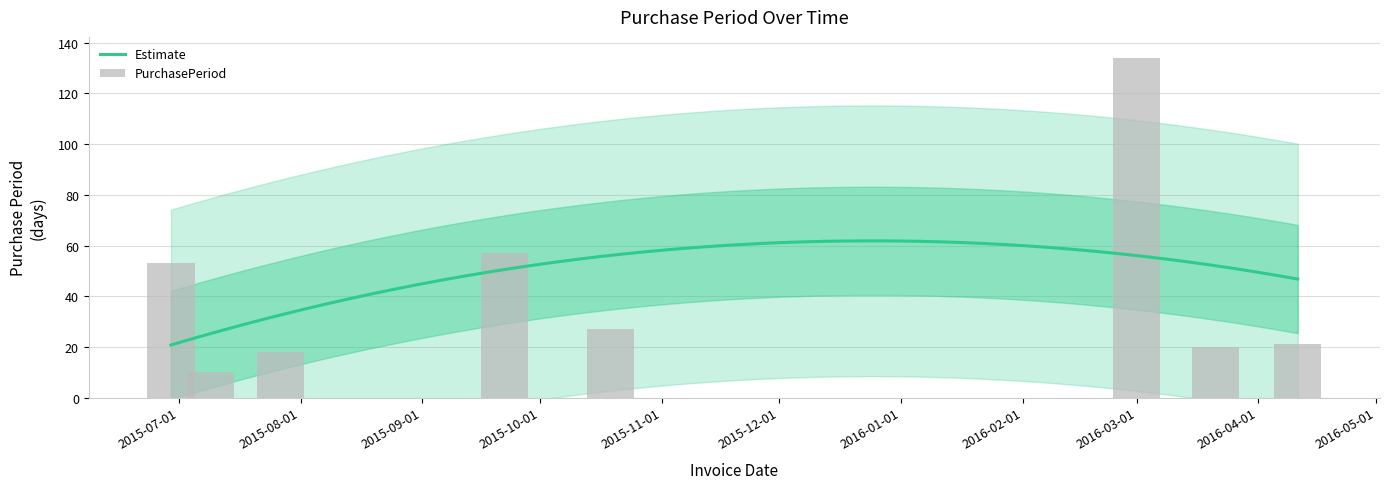

The value at 2016-03-21 is 20. True or false?

True